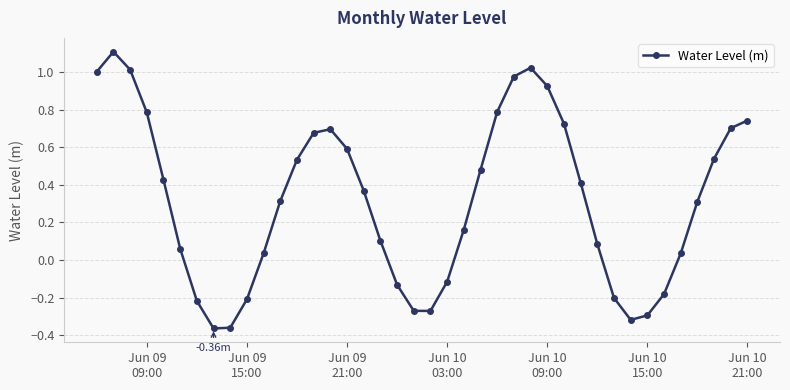

How many positive values are there?

28